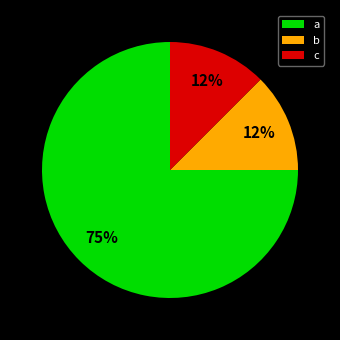

Is the sum of b and a greater than half?

Yes